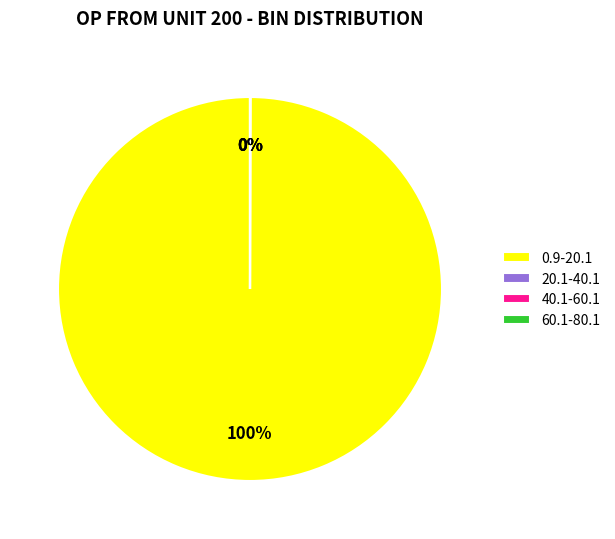

True or false: 0.9-20.1 accounts for 88% of the total.

False